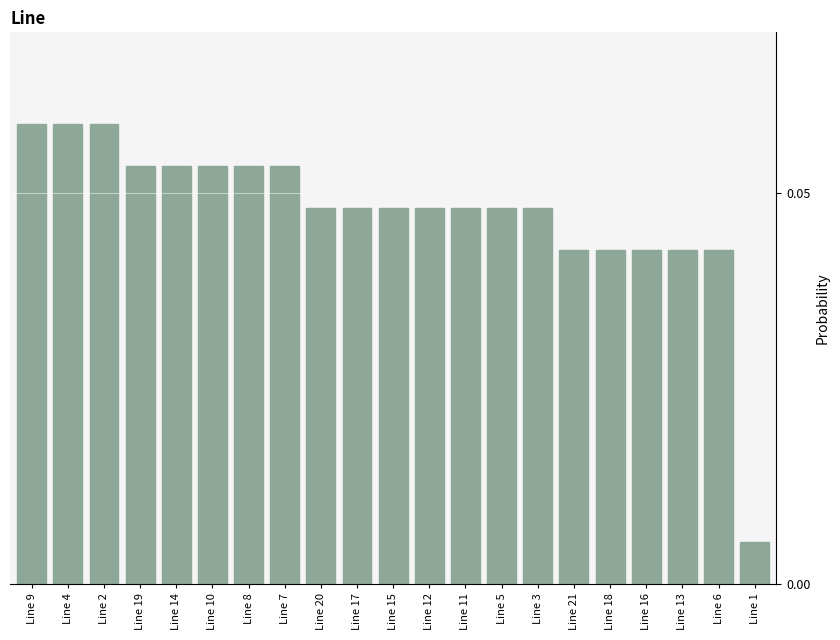

At which label is the value closest to 0?

Line 1